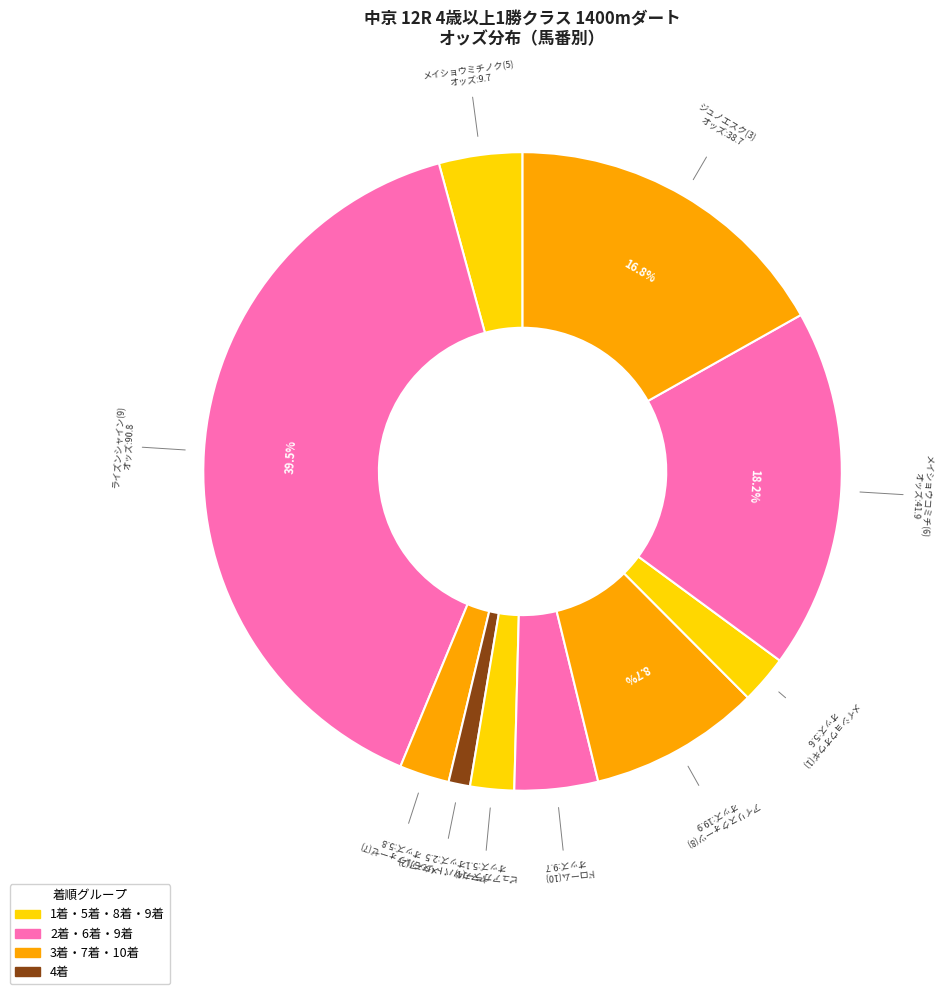

Which slice is the smallest?

ヤマカツパトリシア(2)